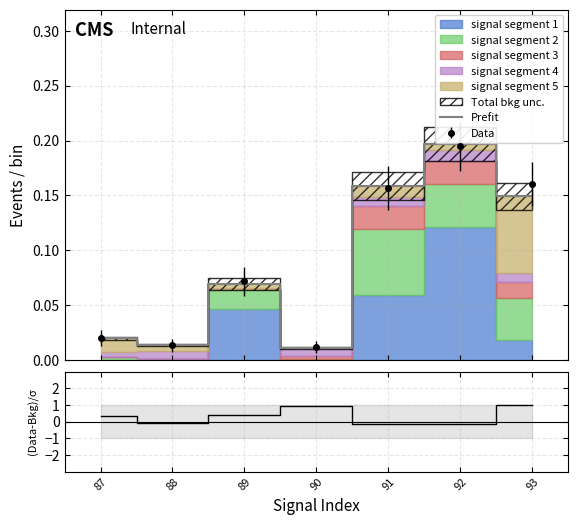

What value does the (Data-Bkg)/σ series have at 92?

-0.1